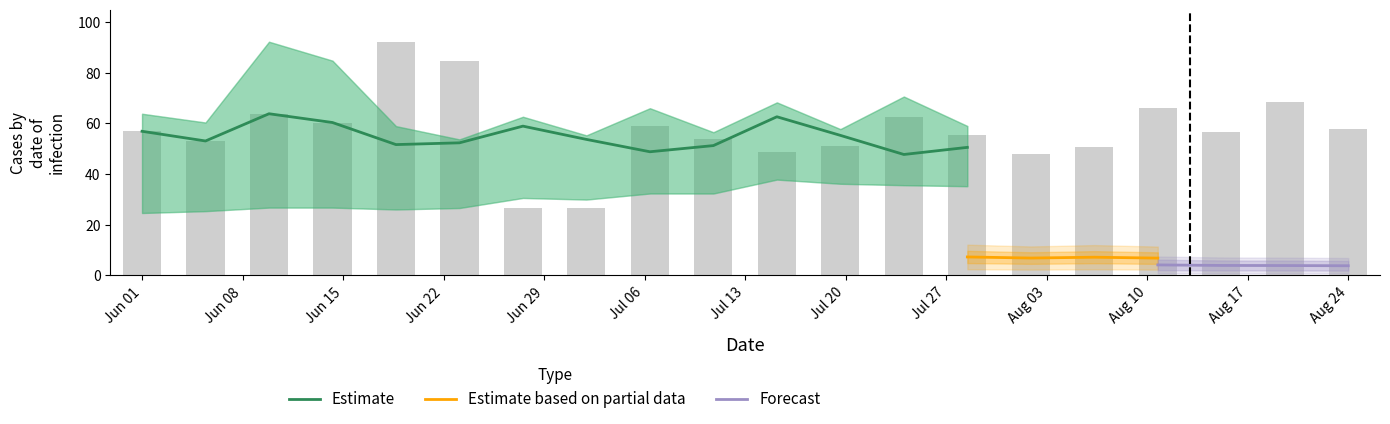

What is the lowest value of the Estimate series?

47.8